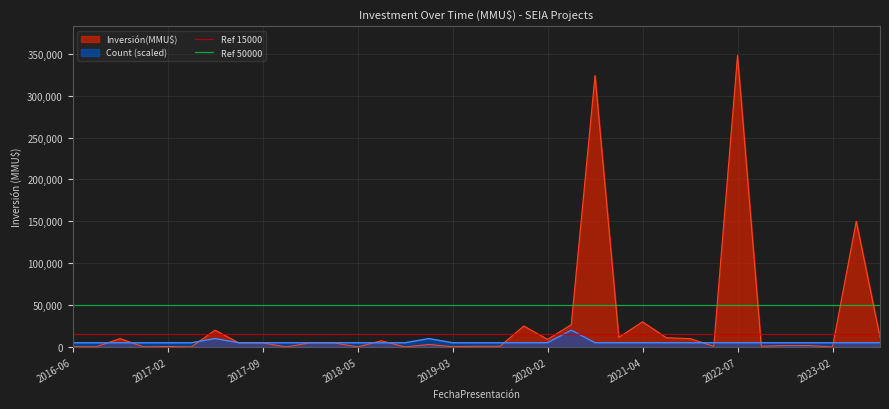

Which category has the highest value in the Ref 50000 series?

2016-06